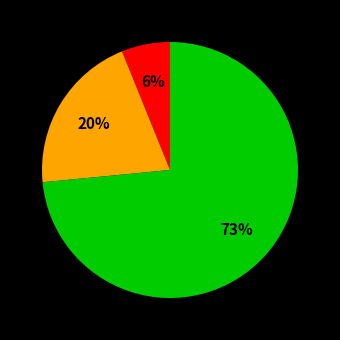

Is there any slice that represents more than half of the pie?

Yes